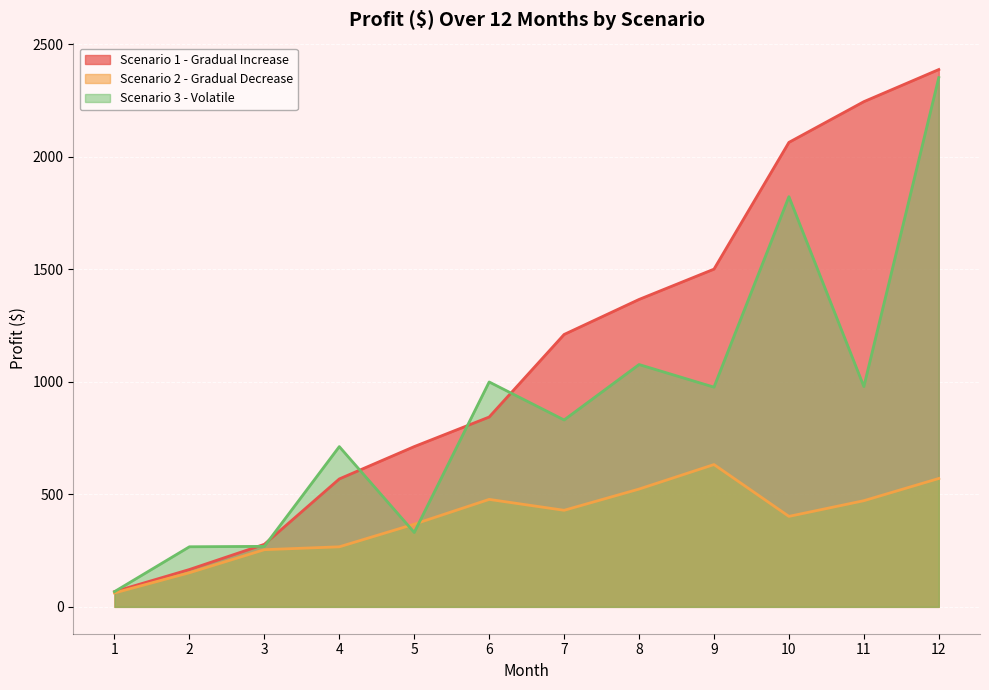

Reading right to left, extract all data points from this chart.

Scenario 1 - Gradual Increase: 2386.8	2244.1	2063.2	1500.2	1365.6	1210.0	843.2	711.9	568.2	277.9	165.9	67.7
Scenario 2 - Gradual Decrease: 570.3	471.6	401.9	632.1	523.2	428.9	477.3	367.2	266.7	254.0	151.6	61.8
Scenario 3 - Volatile: 2350.8	978.6	1822.1	976.0	1076.4	830.2	999.0	330.5	711.8	268.7	266.9	67.7